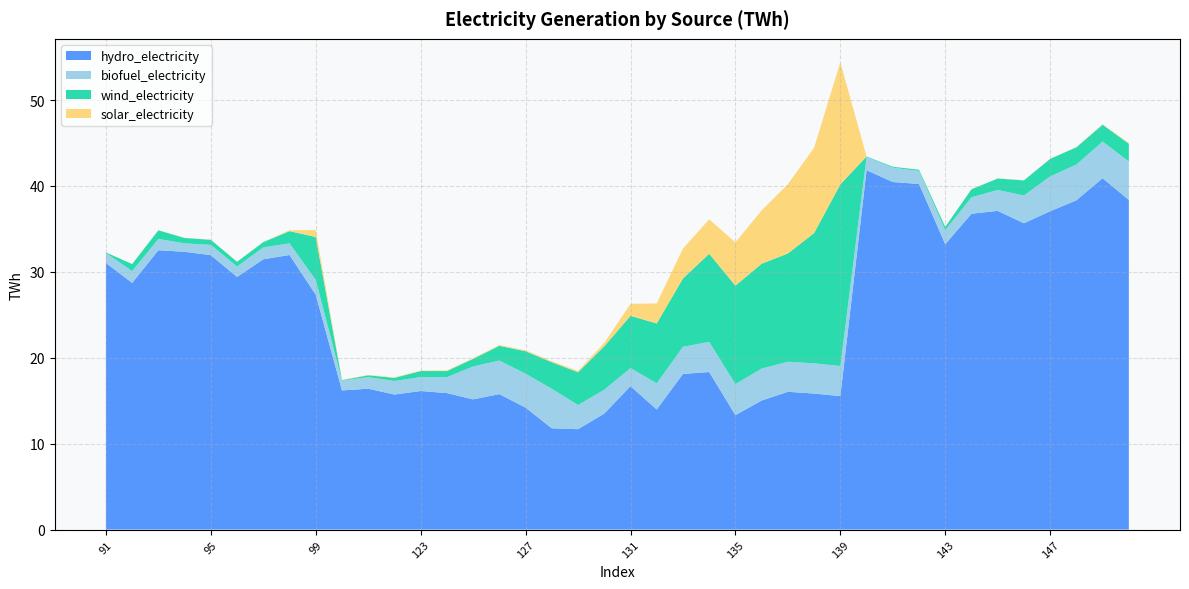

Reading right to left, transcribe all the data shown in this chart.

hydro_electricity: 38.4	40.9	38.3	37.1	35.7	37.1	36.8	33.2	40.2	40.5	41.8	15.5	15.8	16.0	15.0	13.3	18.3	18.1	14.0	16.7	13.5	11.7	11.8	14.2	15.8	15.2	15.9	16.1	15.7	16.4	16.2	27.3	32.0	31.5	29.4	31.9	32.3	32.5	28.7	31.0
biofuel_electricity: 4.5	4.3	4.2	4.1	3.2	2.4	1.9	1.6	1.5	1.7	1.5	3.5	3.5	3.5	3.7	3.6	3.5	3.2	3.0	2.1	2.8	2.8	4.6	4.0	3.9	3.8	1.9	1.6	1.6	1.4	1.1	1.7	1.4	1.4	1.2	1.2	1.0	1.3	1.4	1.2
wind_electricity: 2.1	2.0	2.0	2.0	1.8	1.3	0.9	0.4	0.1	0.1	0.1	21.1	15.2	12.6	12.2	11.5	10.3	8.0	7.0	6.1	5.1	3.8	3.1	2.6	1.7	0.9	0.7	0.7	0.4	0.2	0.1	5.0	1.4	0.6	0.5	0.6	0.6	1.0	0.8	0.1
solar_electricity: 0.1	0.0	0.0	0.0	0.0	0.0	0.0	0.0	0.0	0.0	0.0	14.2	9.9	8.1	6.2	5.0	4.0	3.5	2.3	1.4	0.4	0.2	0.1	0.1	0.1	0.1	0.1	0.1	0.1	0.0	0.0	0.8	0.1	0.0	0.0	0.0	0.0	0.0	0.0	0.0